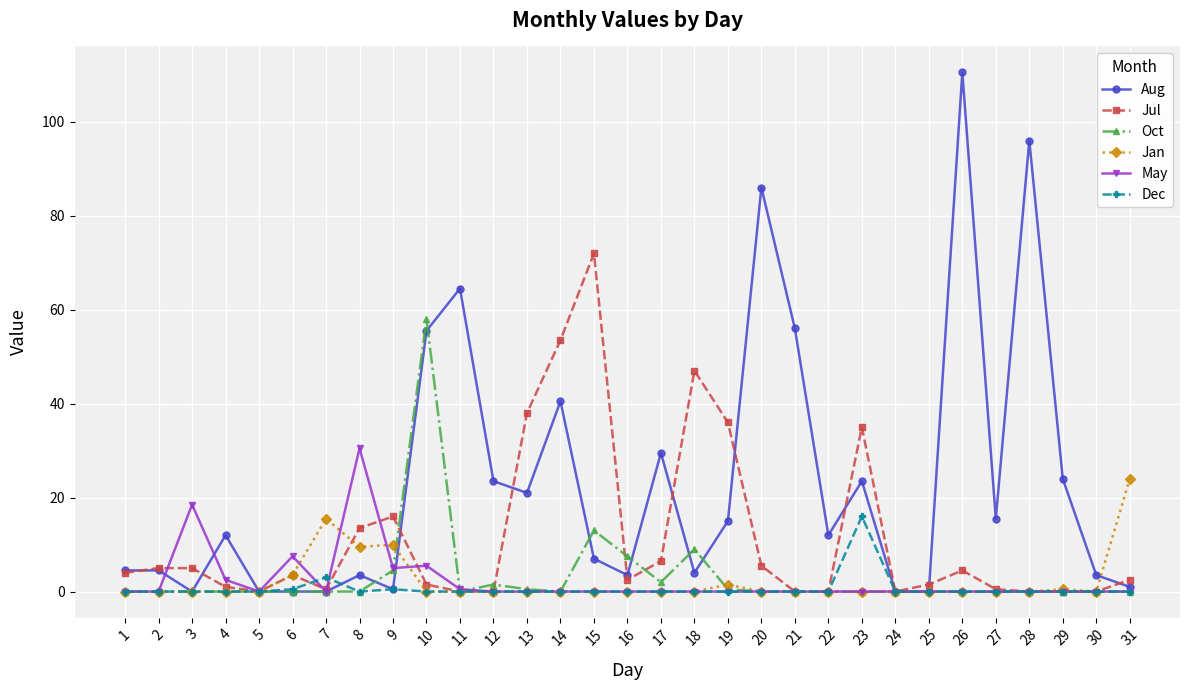

How many data points in Aug are less than 12?

15